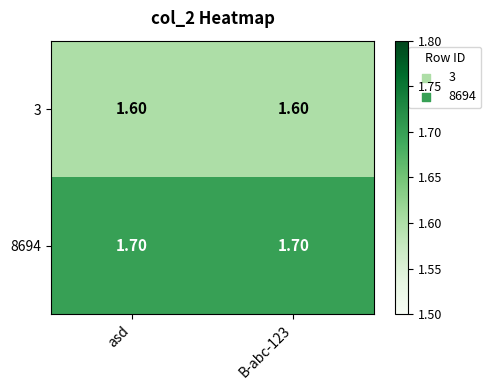

Rank the series at asd from highest to lowest value.

8694, 3